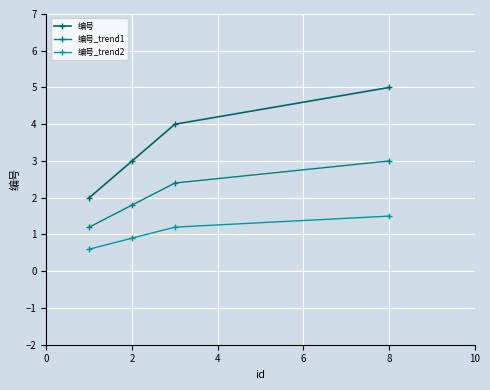

At which category is the sum across all series the highest?

8